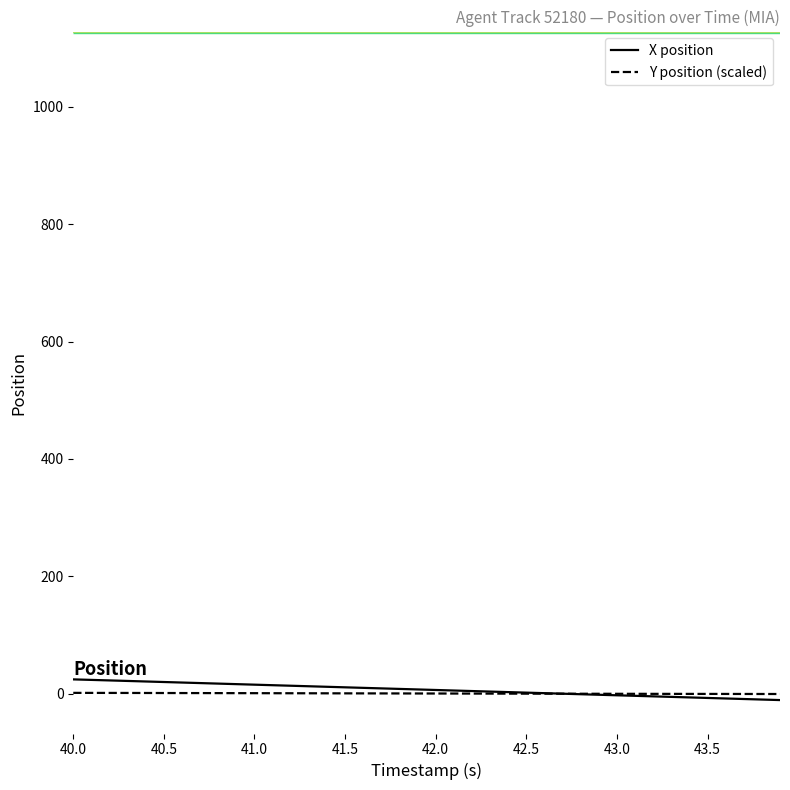

What is the highest value of the X position series?

24.3